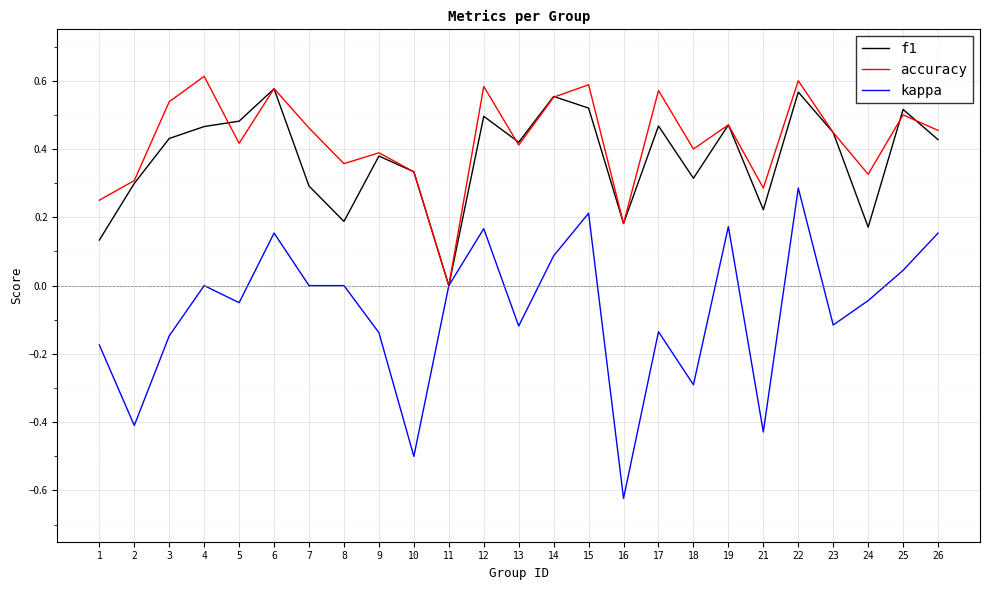

What is the total value across all series at 17?

0.9